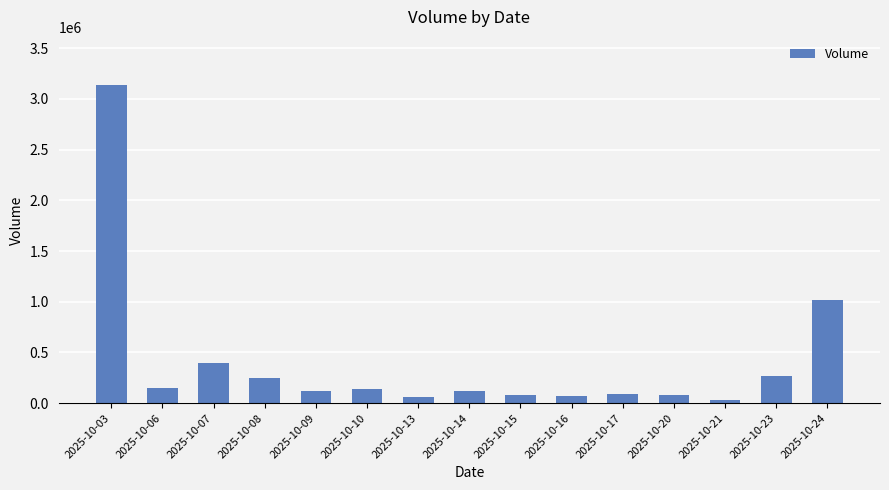

Which label corresponds to the largest value in the chart?

2025-10-03